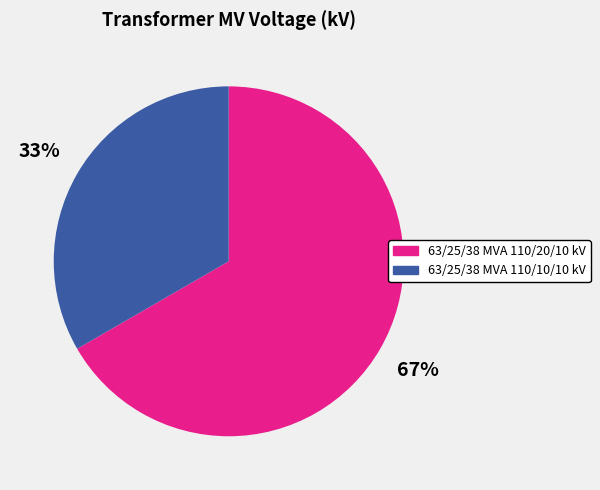

To the nearest percent, what percentage of the pie is 63/25/38 MVA 110/10/10 kV?

33%